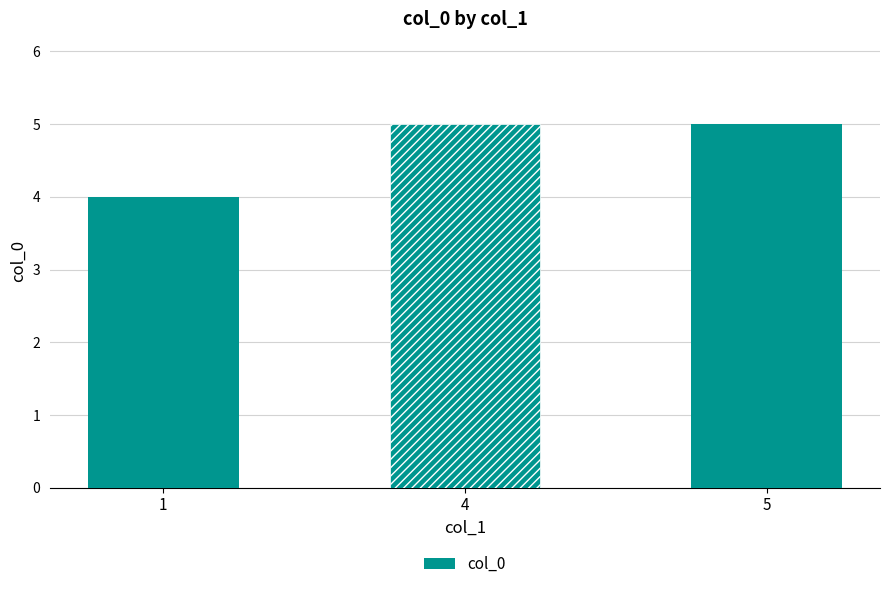

True or false: the data shows 4 at 1.

True